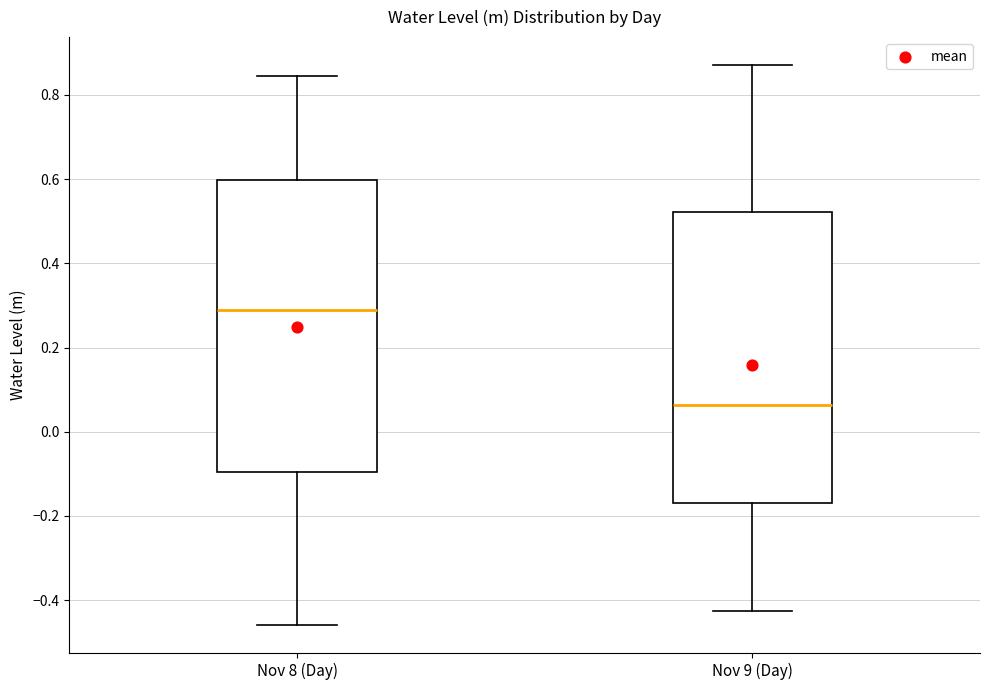

Reading left to right, transcribe this box plot: for each box, give where its median line is, the range the box spans, and where its two whiskers end, as read against the y-axis. The values are not printed on the chart, so give them approximately, as read against the axis.

Nov 8 (Day): median 0.30, box -0.10 to 0.60, whiskers -0.46 to 0.84
Nov 9 (Day): median 0.06, box -0.16 to 0.52, whiskers -0.42 to 0.88